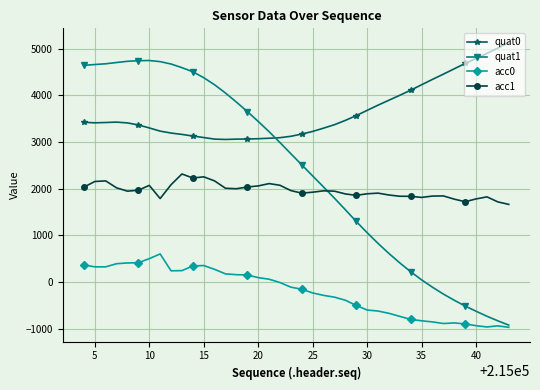

Which series has the largest total across all categories?

quat0